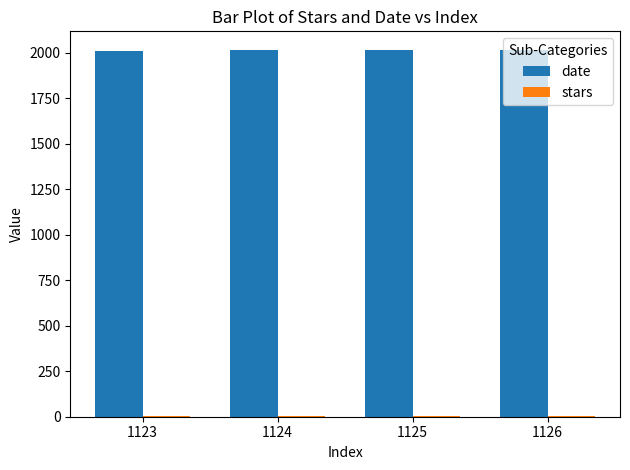

Is it true that date equals 3162 at 1126?

False